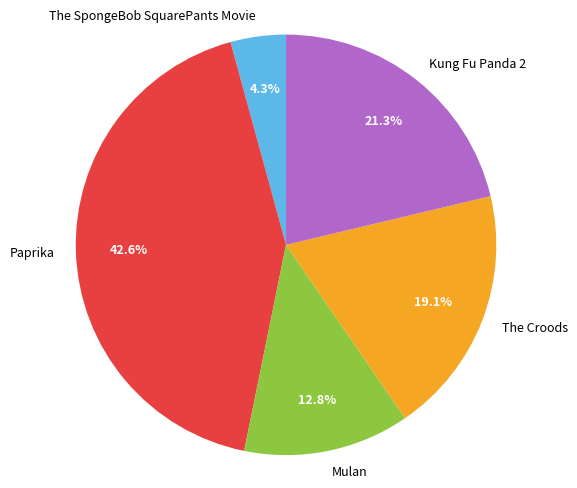

What percentage is NOT represented by The Croods?

80.9%